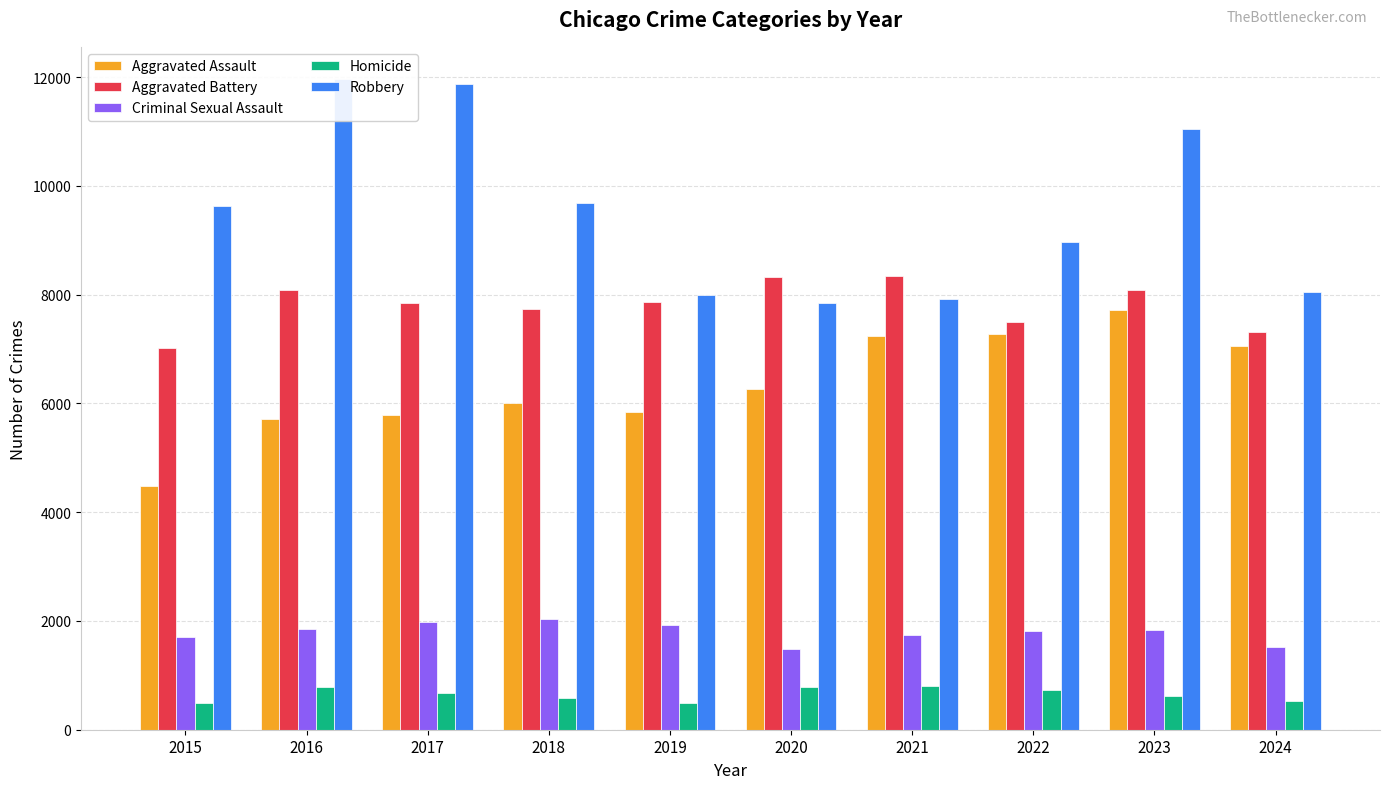

What is the difference between the maximum and second lowest values in the Criminal Sexual Assault series?

517